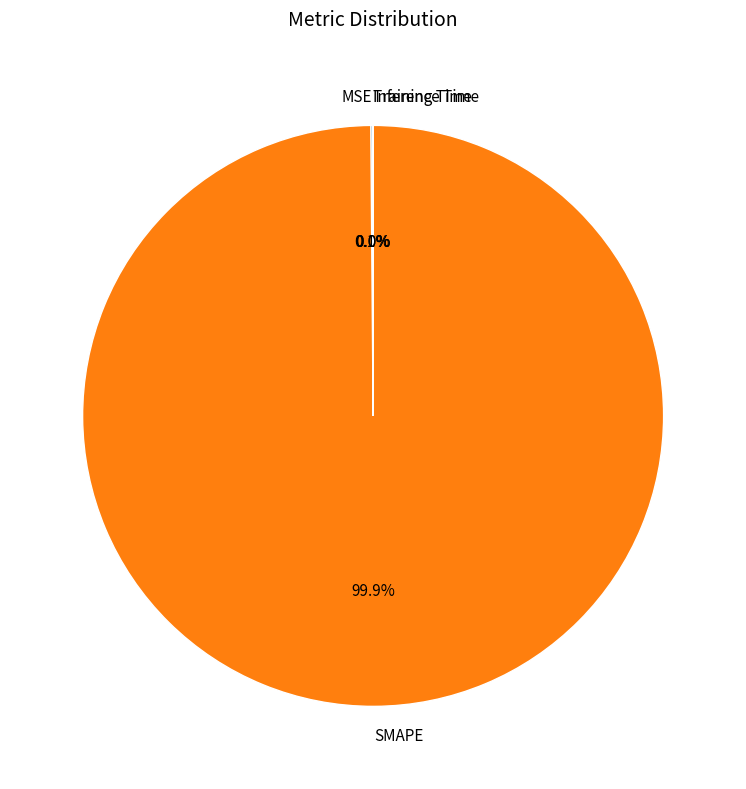

Which category accounts for the majority?

SMAPE